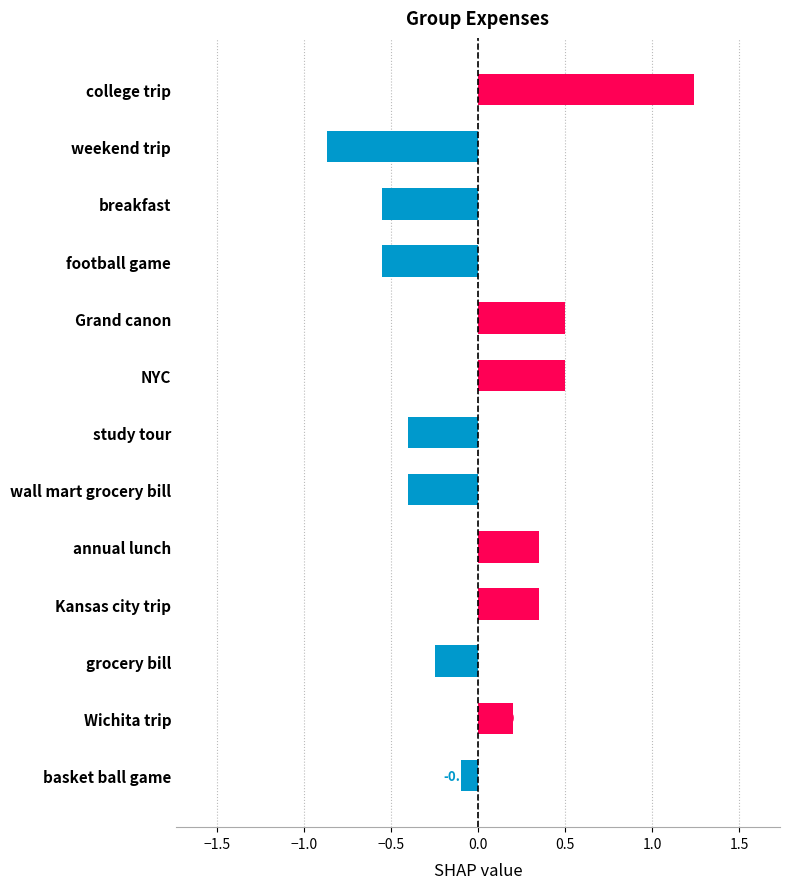

At which label is the value closest to 0?

basket ball game